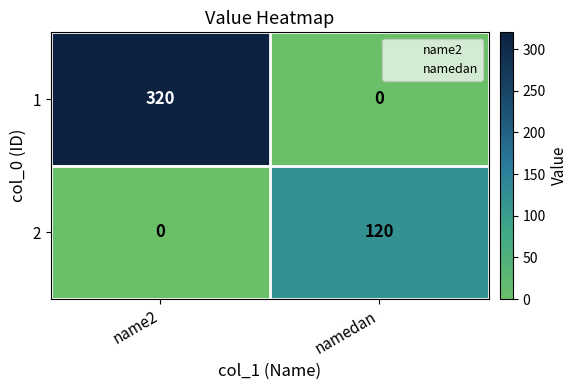

Rank the series at name2 from lowest to highest value.

2, 1